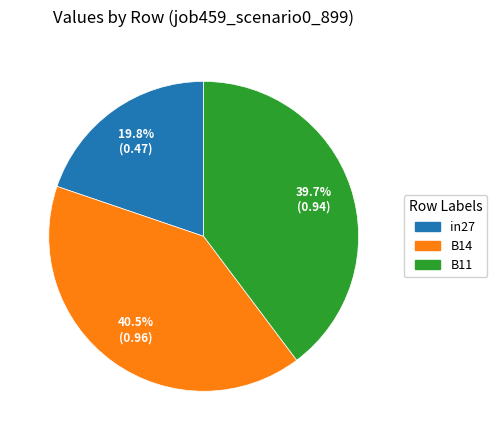

Rank the categories by value from lowest to highest.

in27, B11, B14